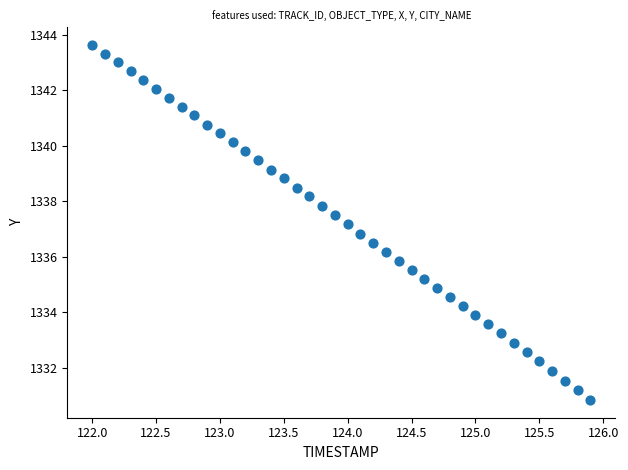

What is the range of X values (max minus min)?

3.9